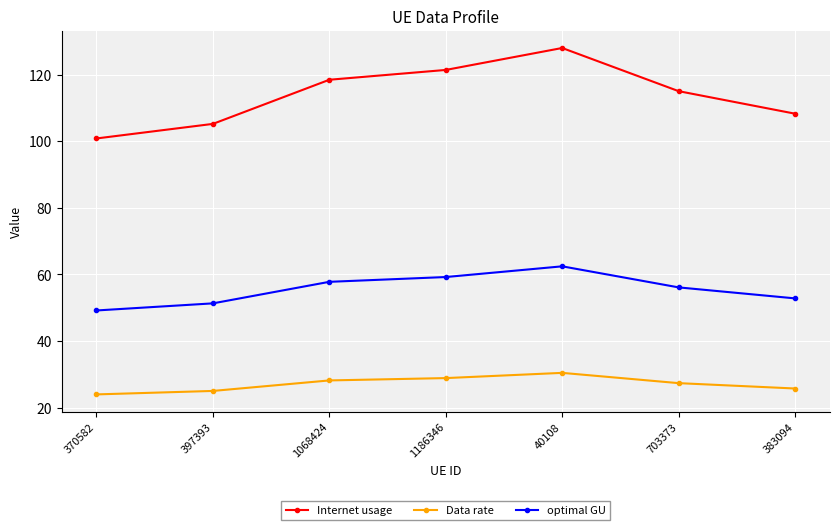

True or false: optimal GU and Internet usage intersect in this chart.

False